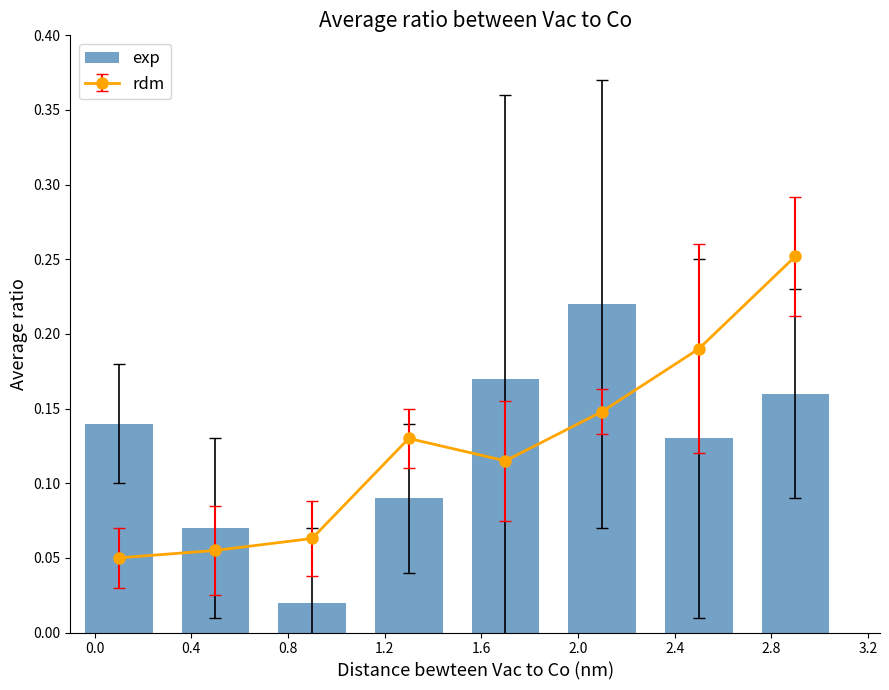

Reading left to right, what are all the values shown in this chart?

0.0=0.1	0.4=0.1	0.8=0.0	1.2=0.1	1.6=0.2	2.0=0.2	2.4=0.1	2.8=0.2